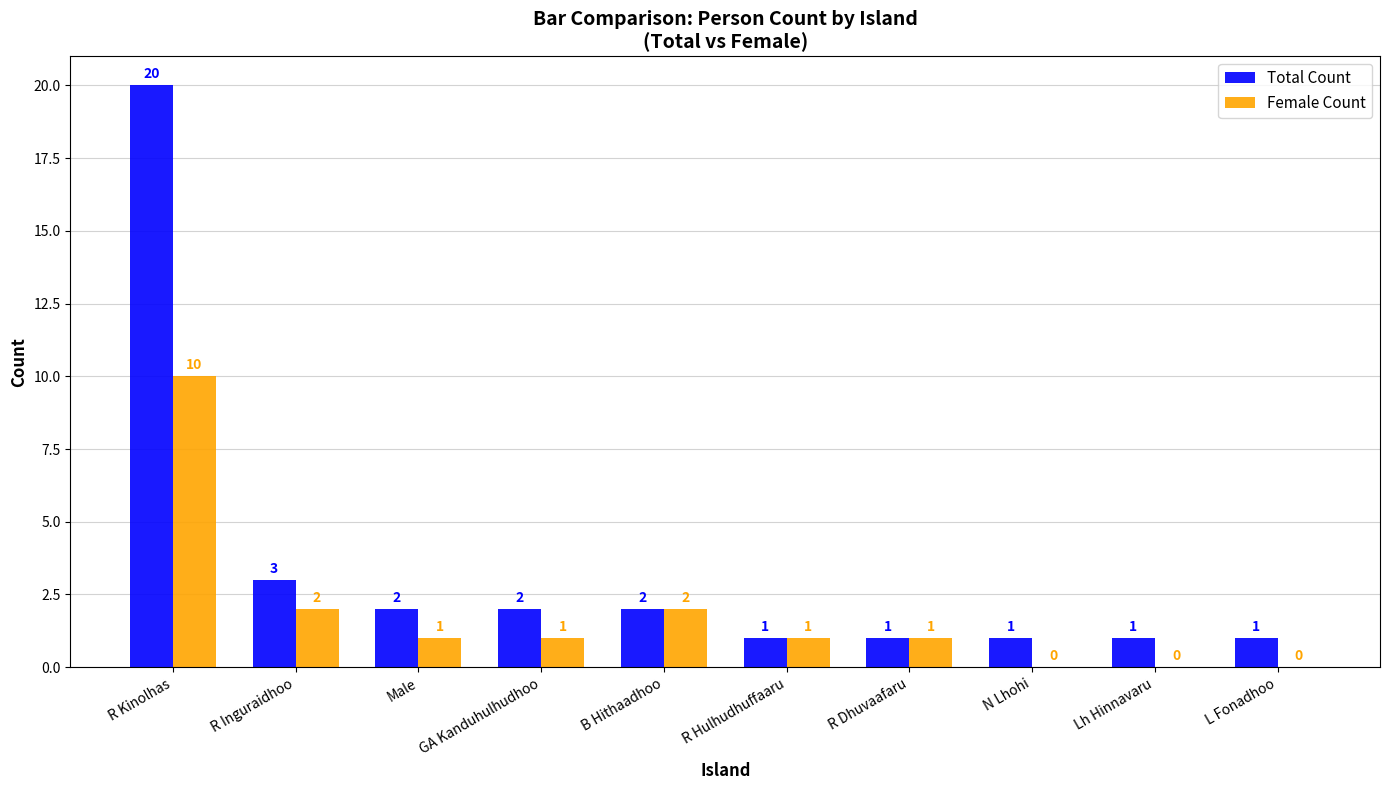

What is the difference between the Female Count values at R Dhuvaafaru and B Hithaadhoo?

1